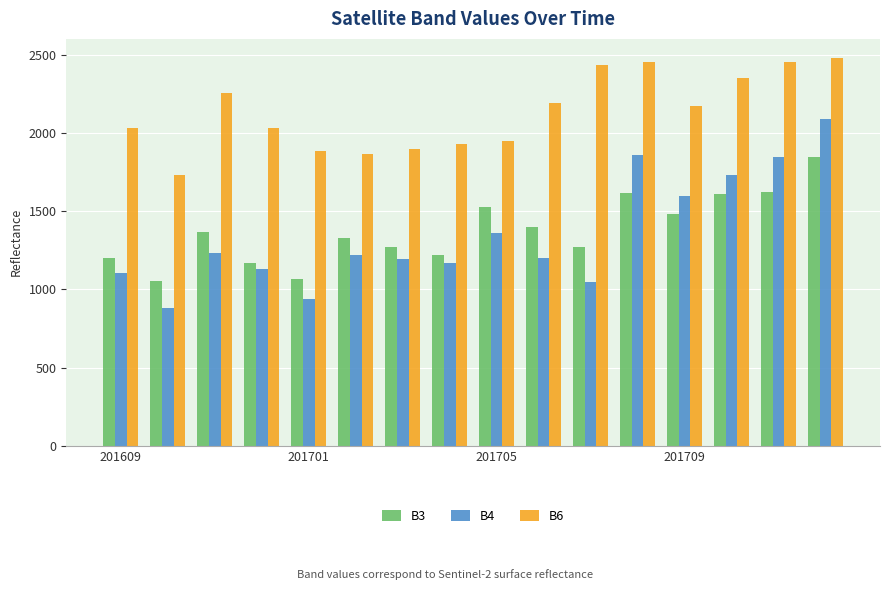

At how many categories does at least one series exceed 1359?

16